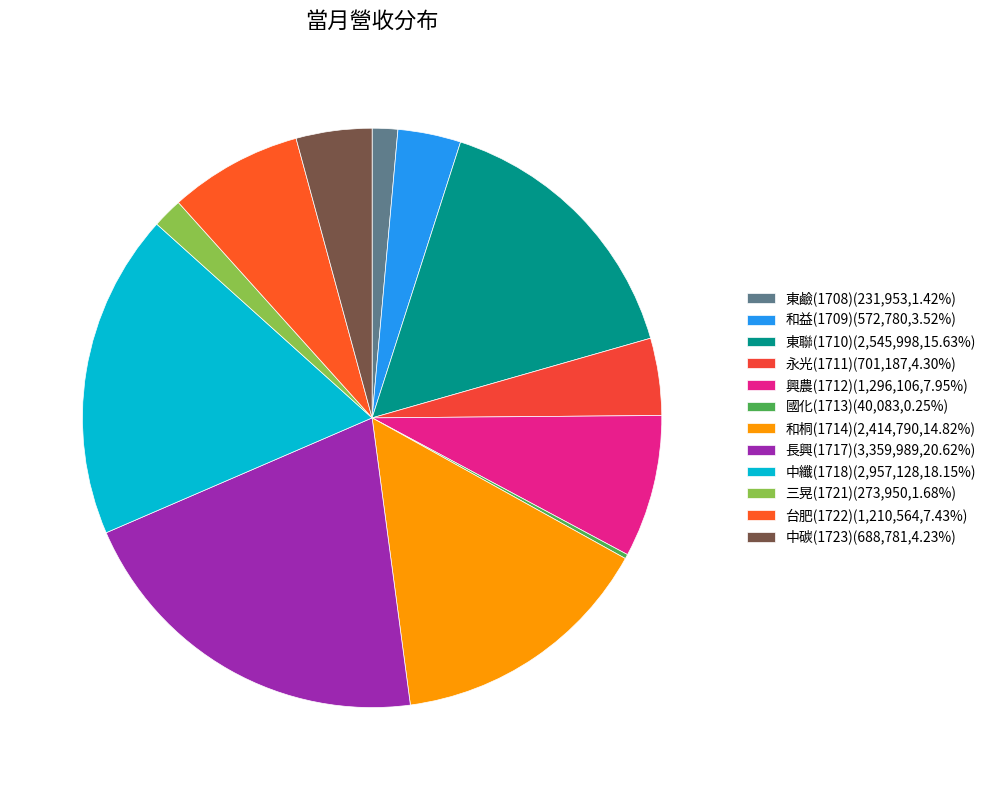

Is the sum of 永光(1711) and 三晃(1721) greater than half?

No